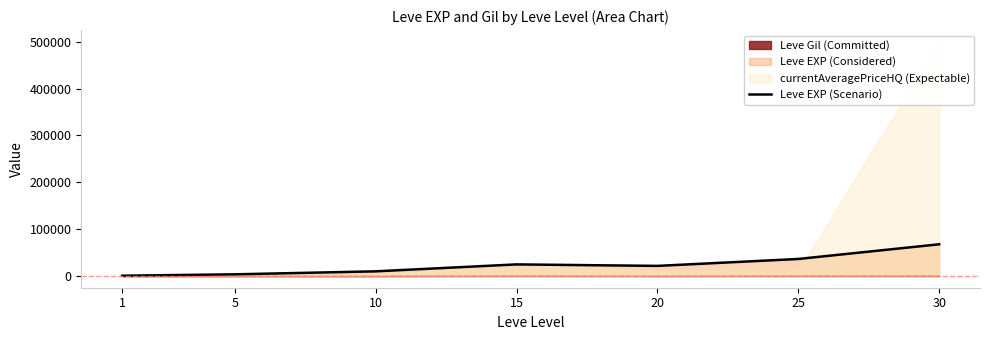

At which label does the data first exceed 21600?

15